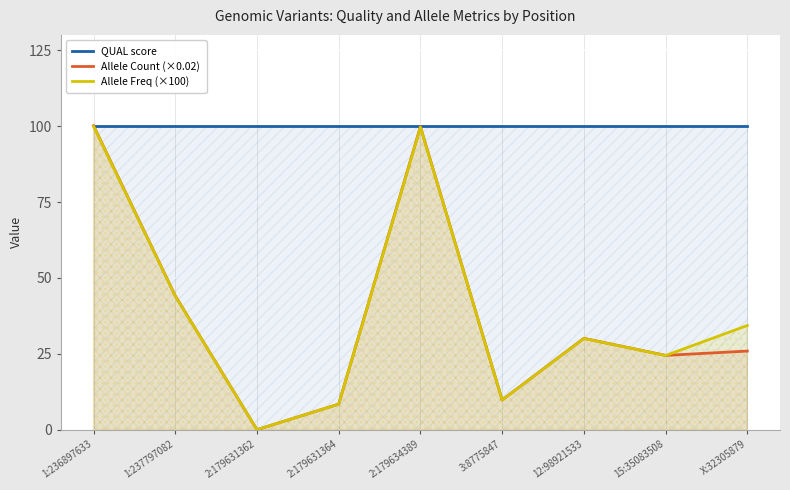

Which category has the lowest value across all series?

2:179631362